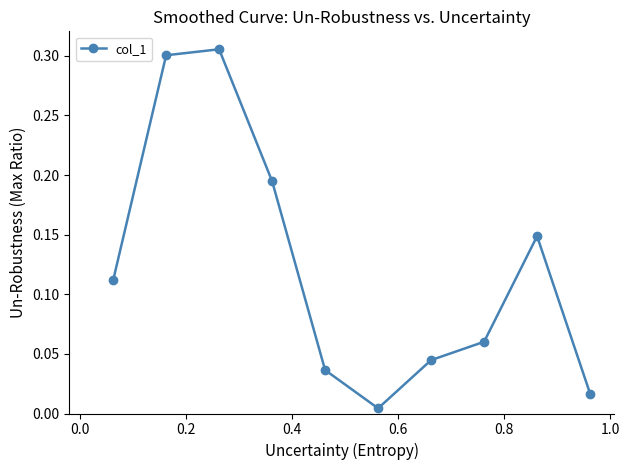

How many interior local valleys (lower than both neighbors) does the data have?

1